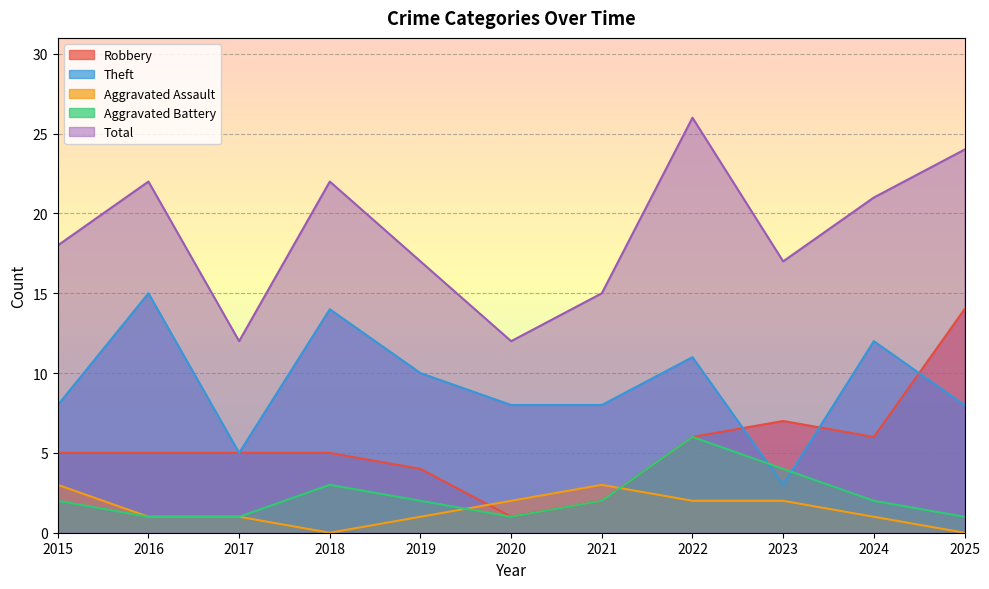

At how many categories does at least one series exceed 22?

2